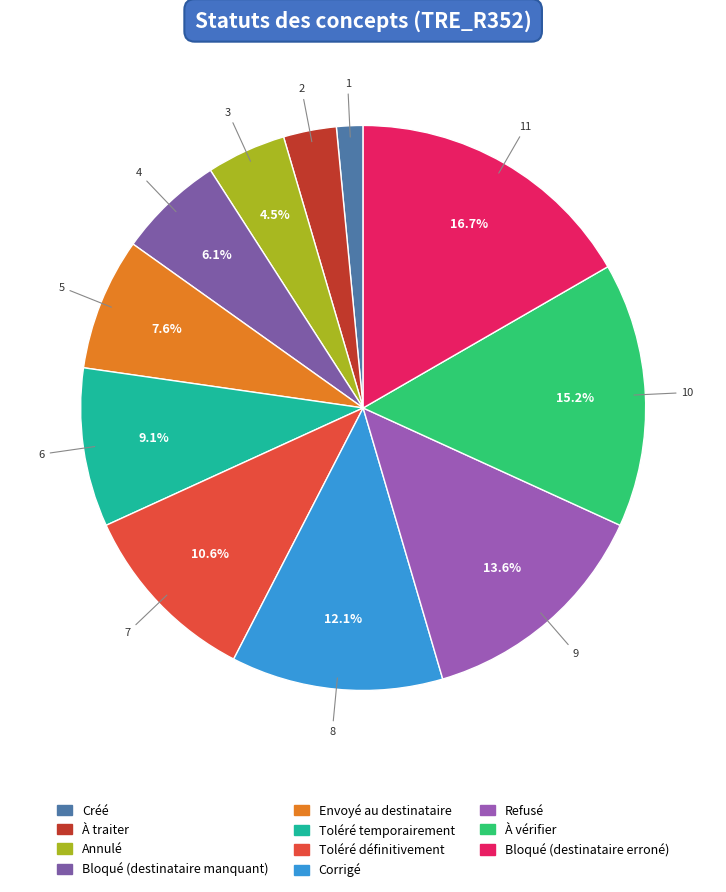

Rank the categories by value from highest to lowest.

Bloqué (destinataire erroné), À vérifier, Refusé, Corrigé, Toléré définitivement, Toléré temporairement, Envoyé au destinataire, Bloqué (destinataire manquant), Annulé, À traiter, Créé